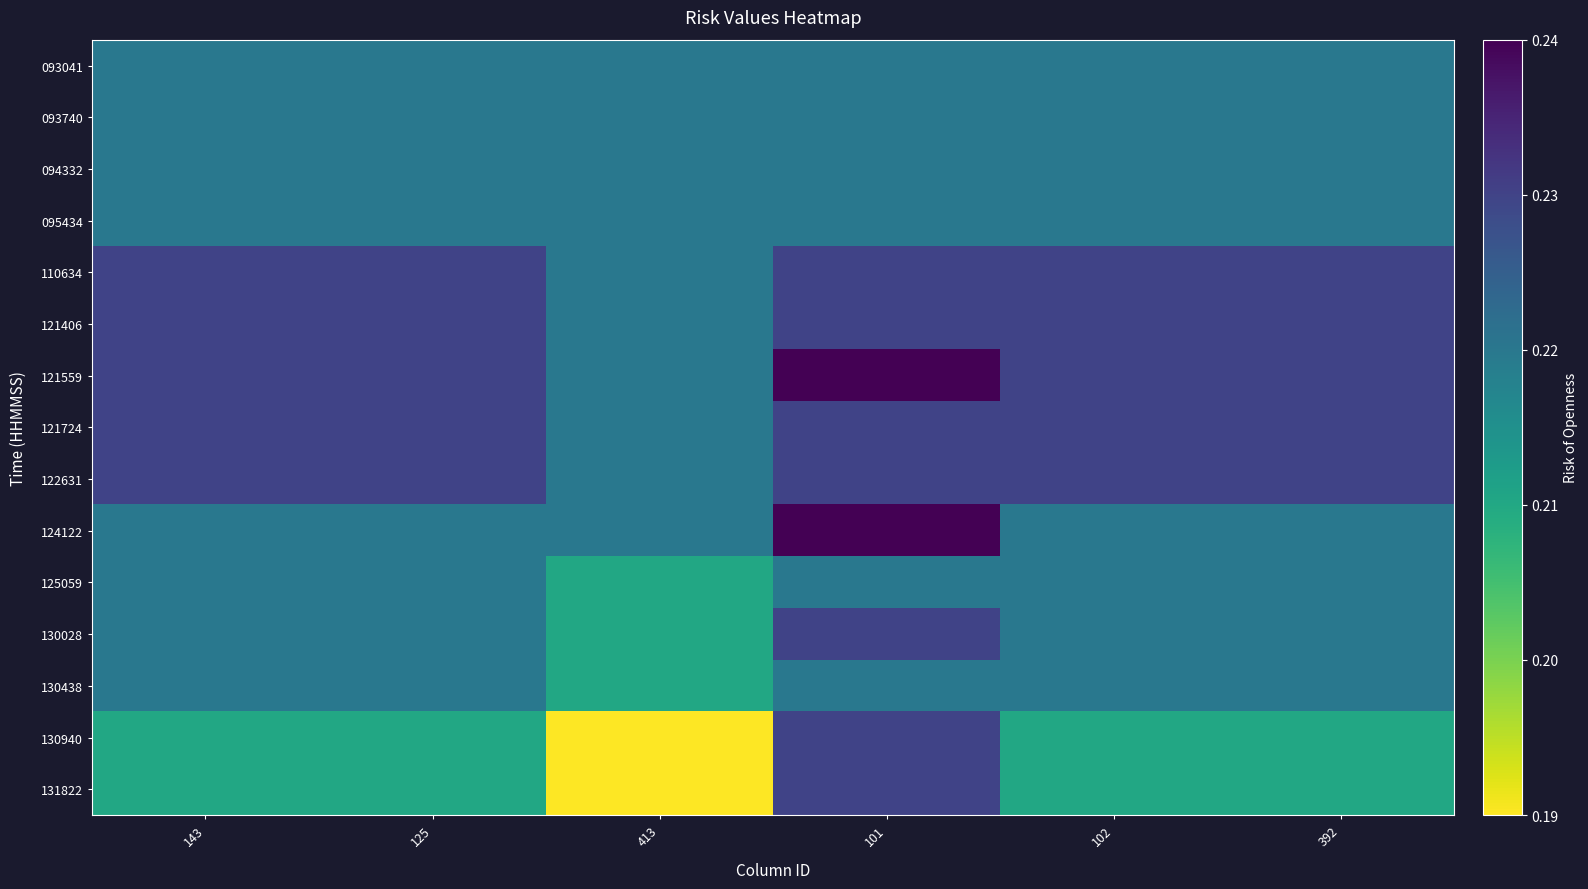

How many distinct data groups are displayed?

15